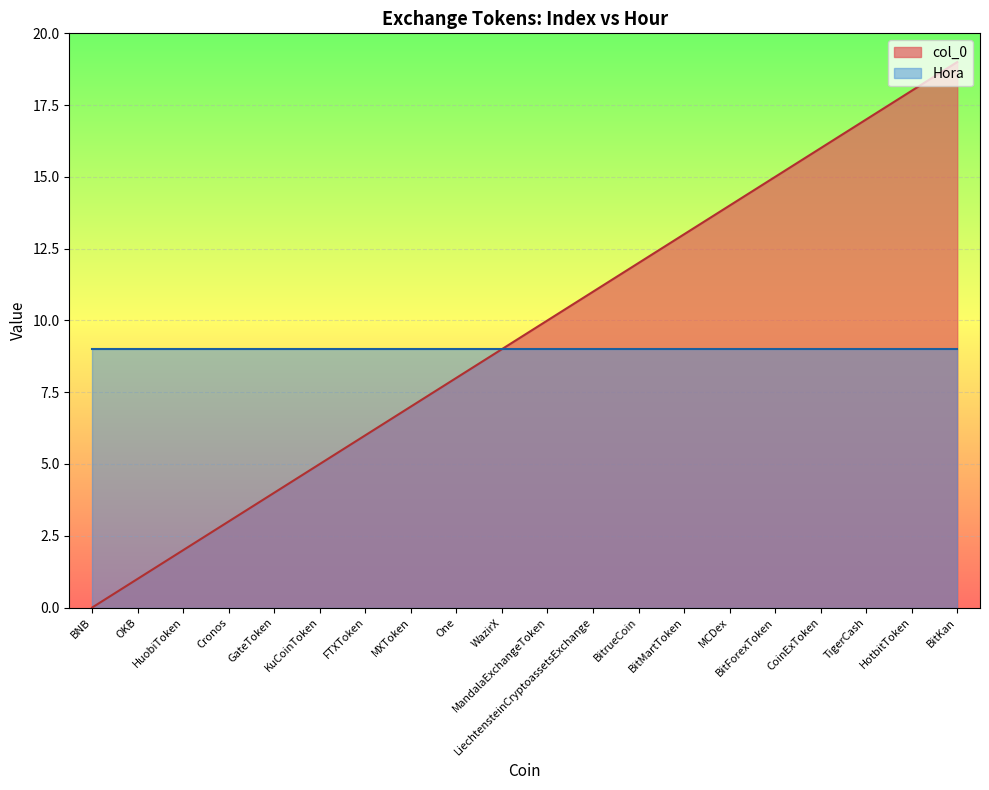

What is the approximate value at WazirX?

9